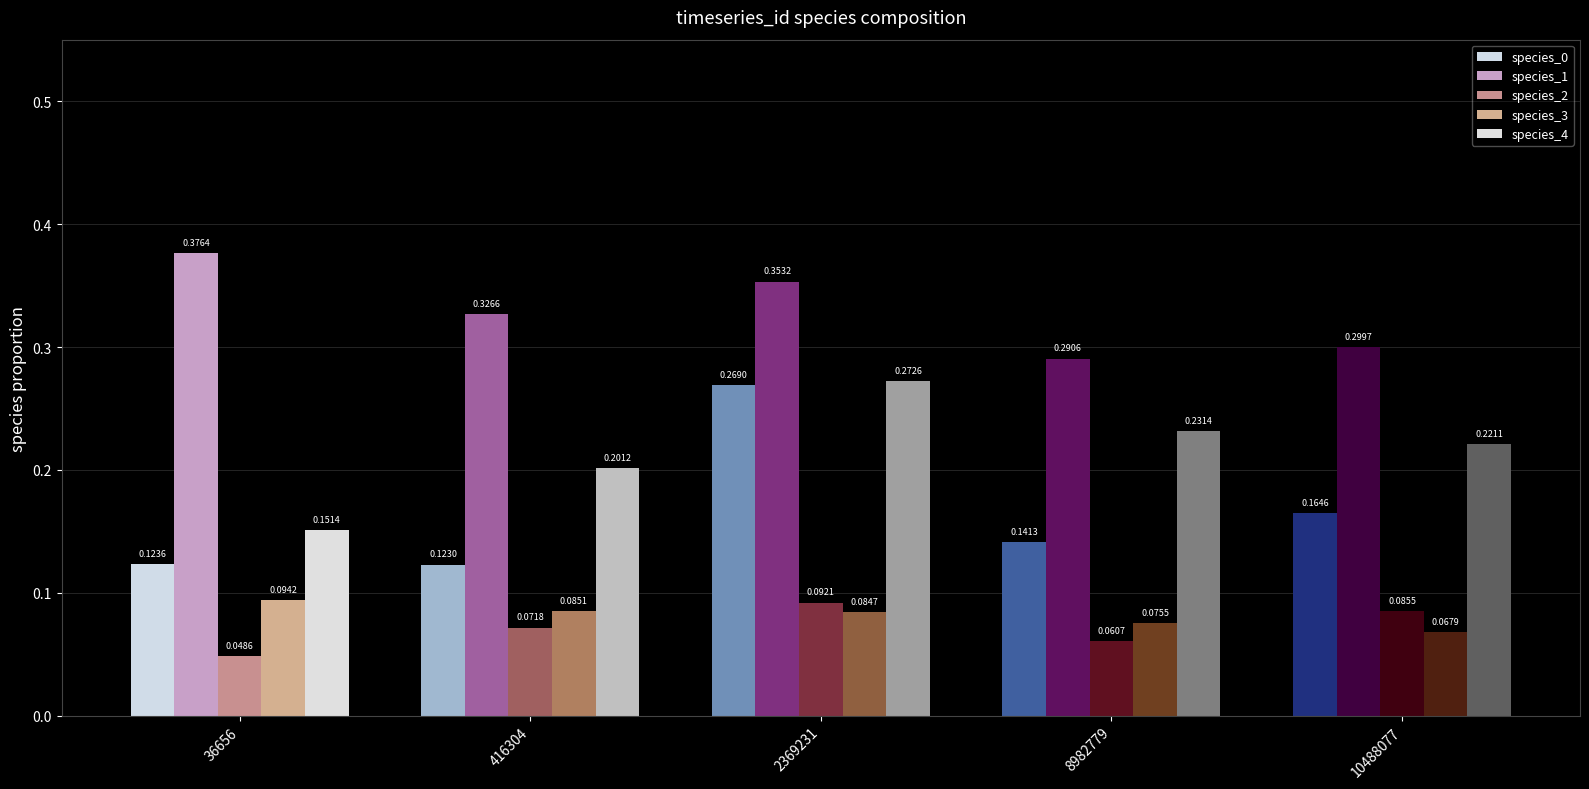

Between 2369231 and 8982779, which series saw the biggest shift?

species_0